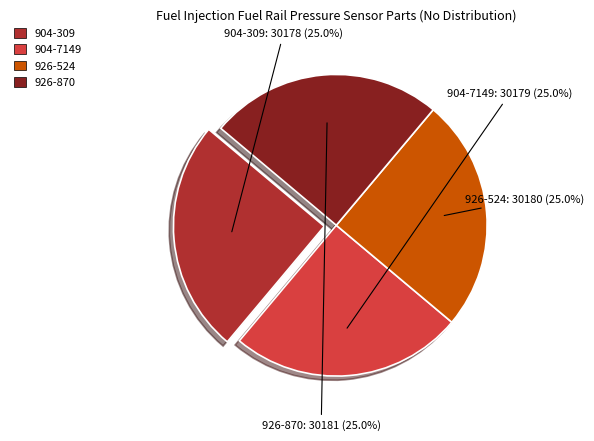

What portion of the pie excludes 926-524?

75.0%